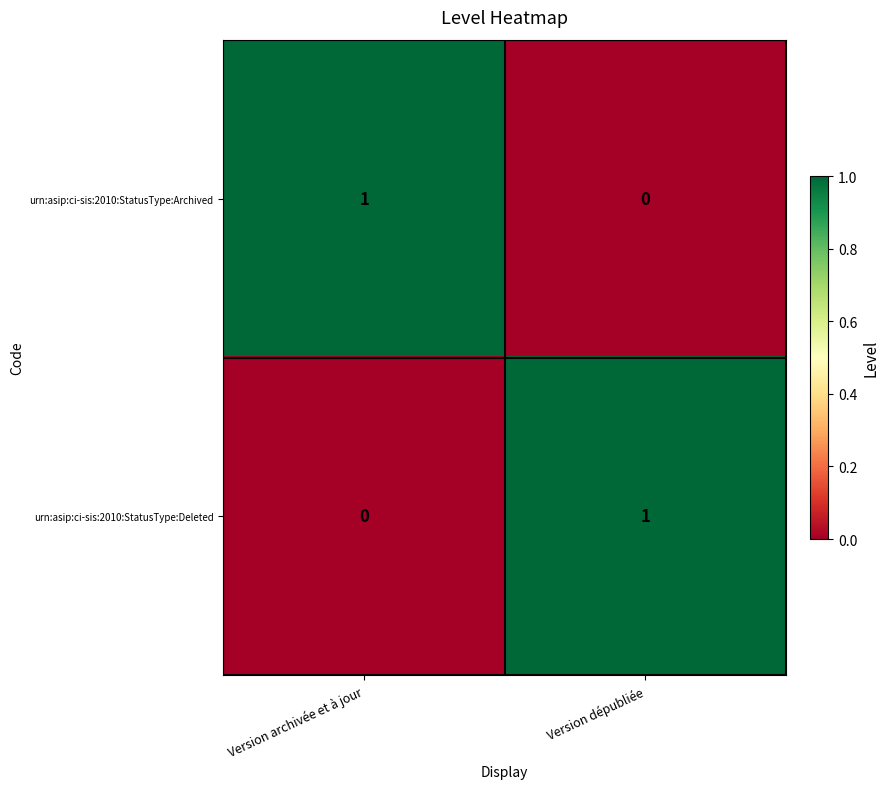

The value of urn:asip:ci-sis:2010:StatusType:Archived at Version archivée et à jour is 1. True or false?

True